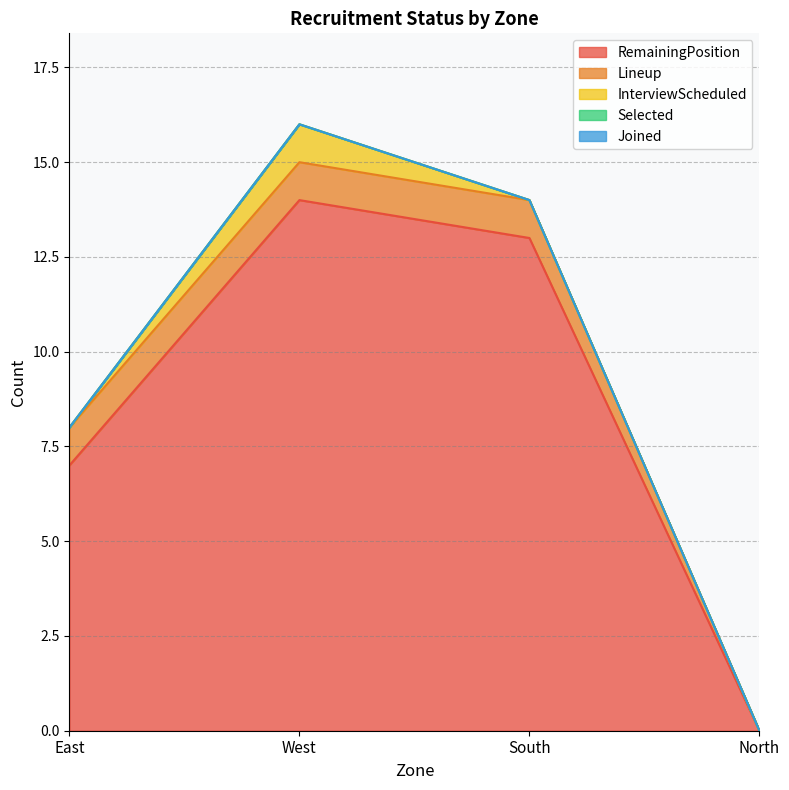

Where is Selected nearest to the value 0?

East